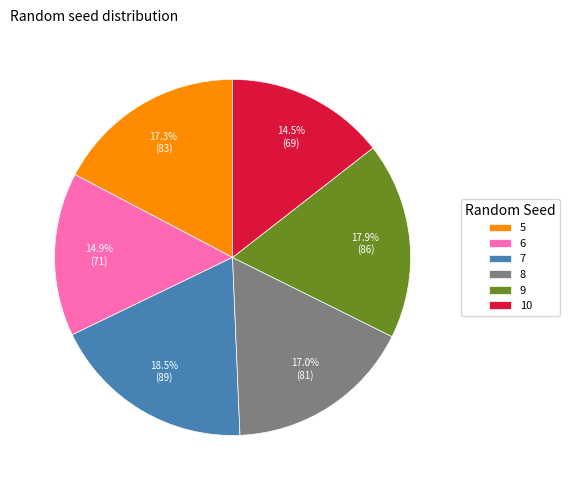

Is it true that 7 is 11% of the pie?

False